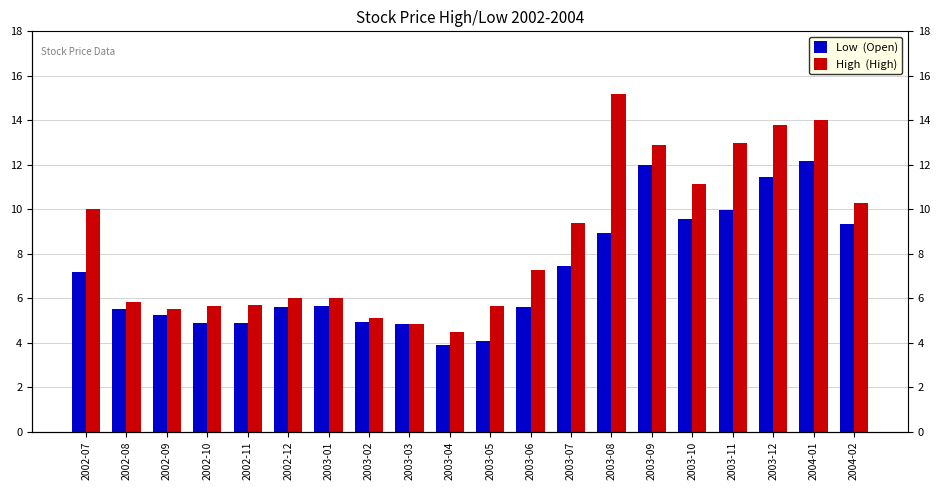

What is the sum of all Low  (Open) values?

143.2